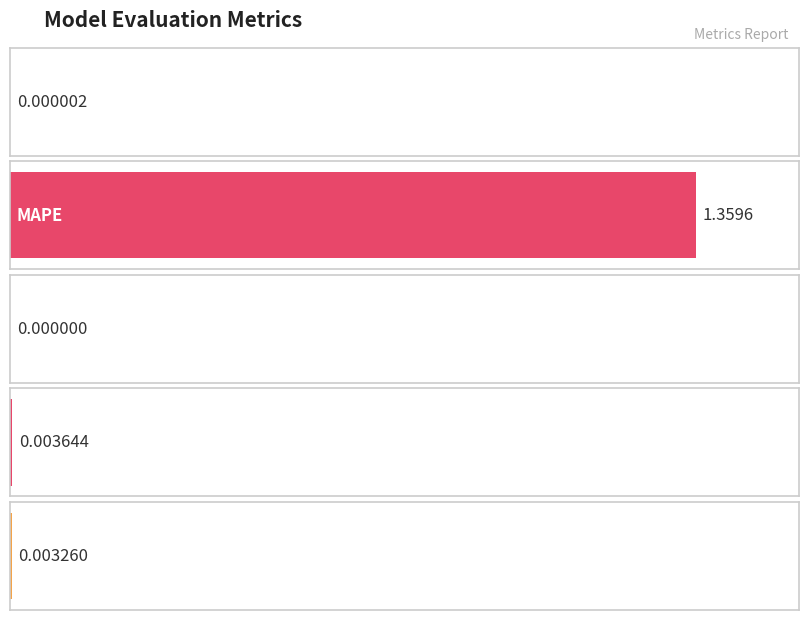

Is it true that the value at Inference Time is 0.0?

True